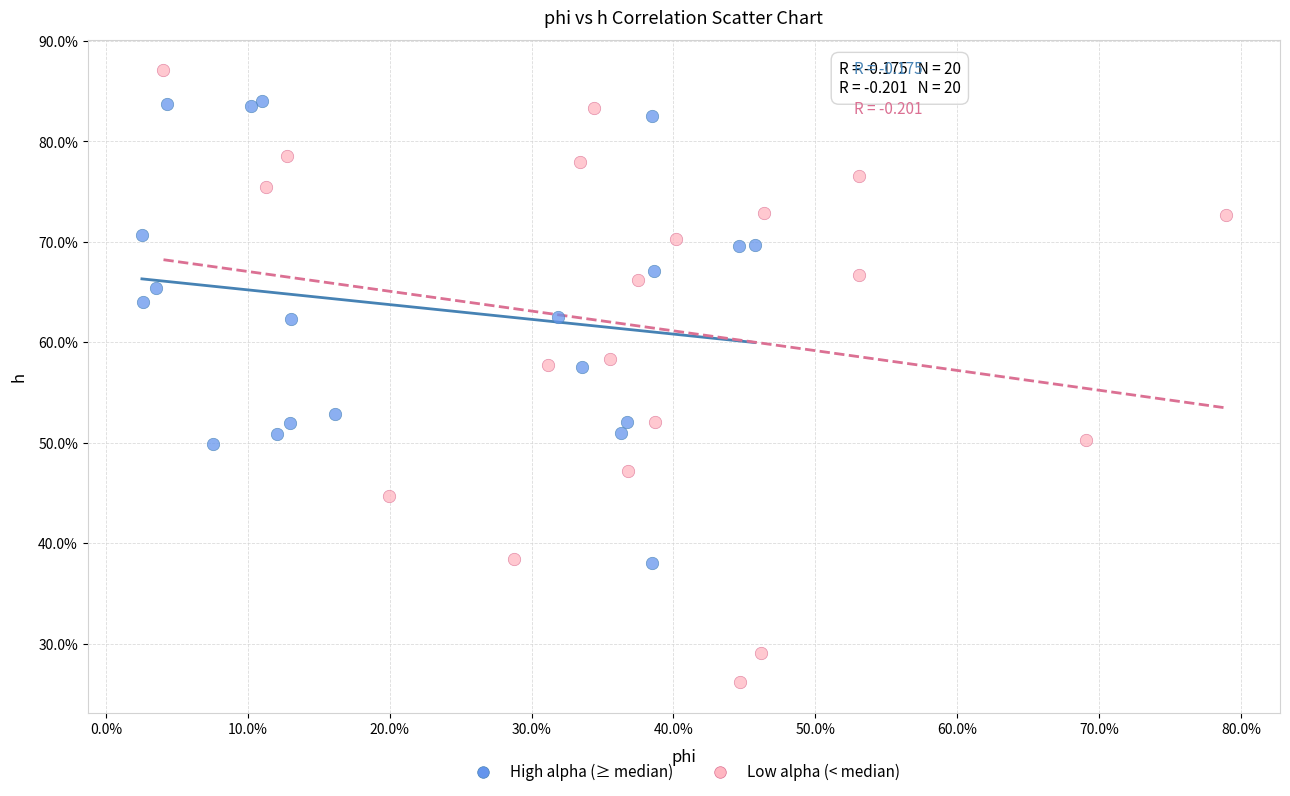

Which series reaches the minimum Y coordinate?

Low alpha (< median)